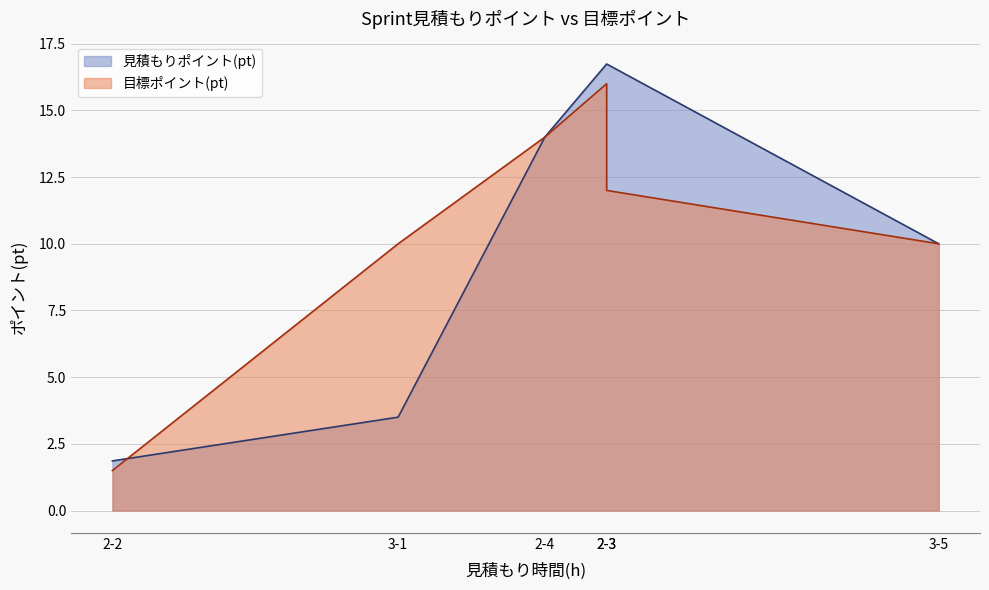

At which label does 目標ポイント(pt) reach its minimum?

2-2